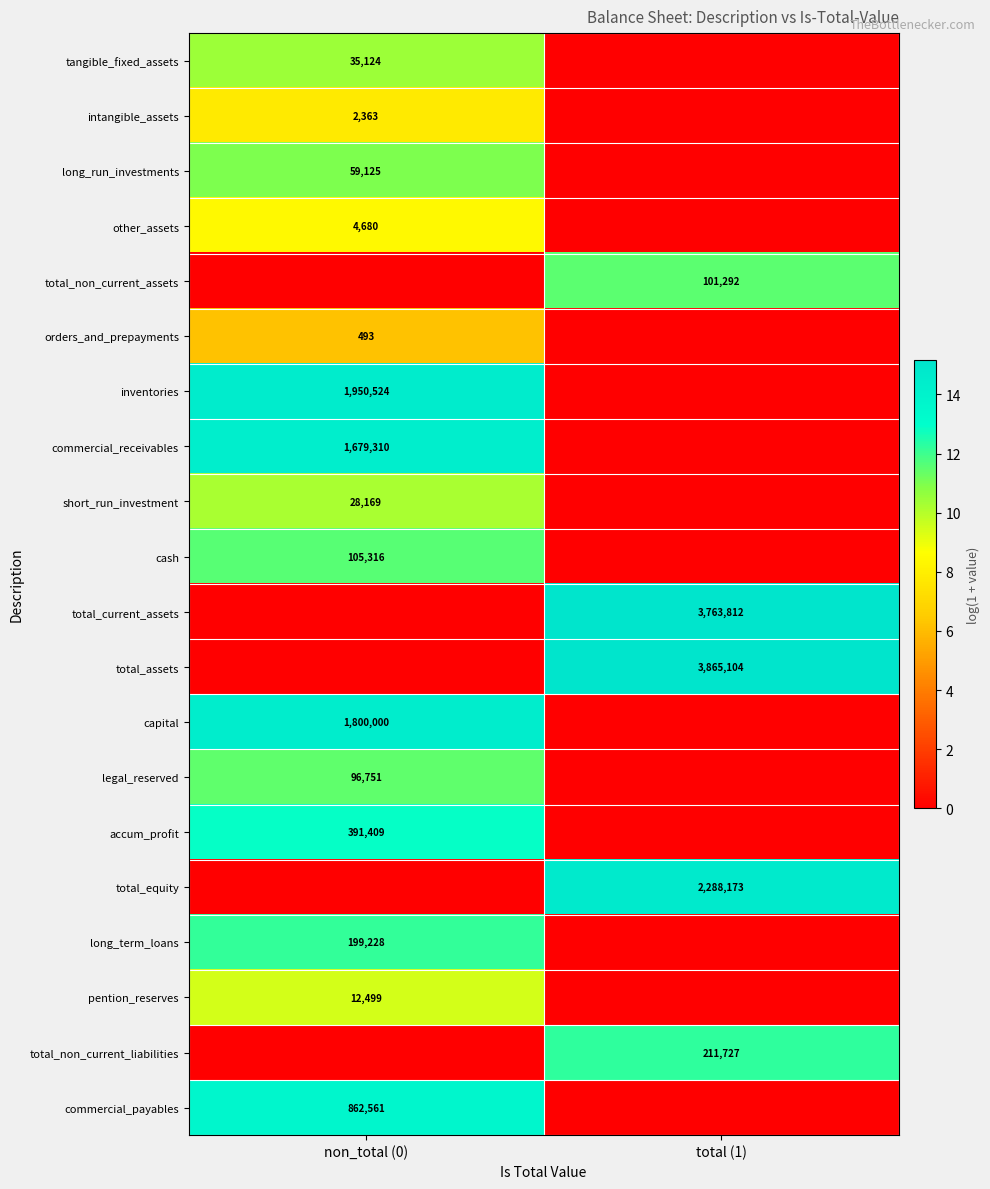

Is the value of total_current_assets at total (1) greater than the value of tangible_fixed_assets at non_total (0)?

Yes